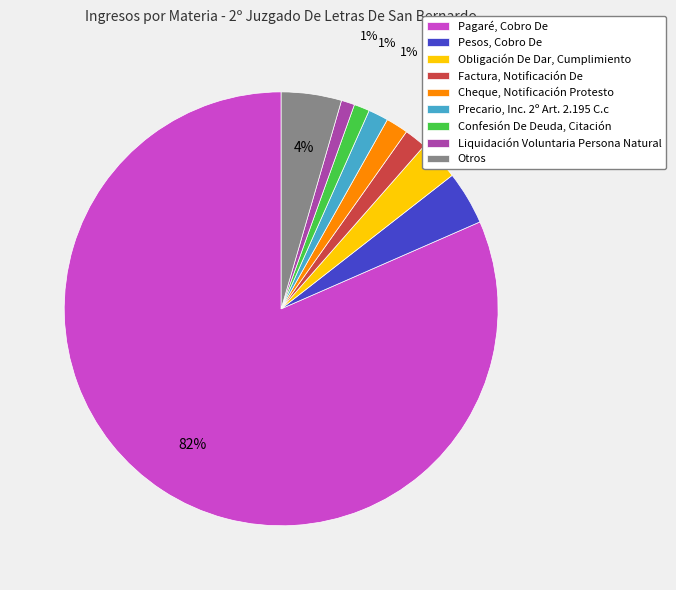

Which slice is the largest?

Pagaré, Cobro De